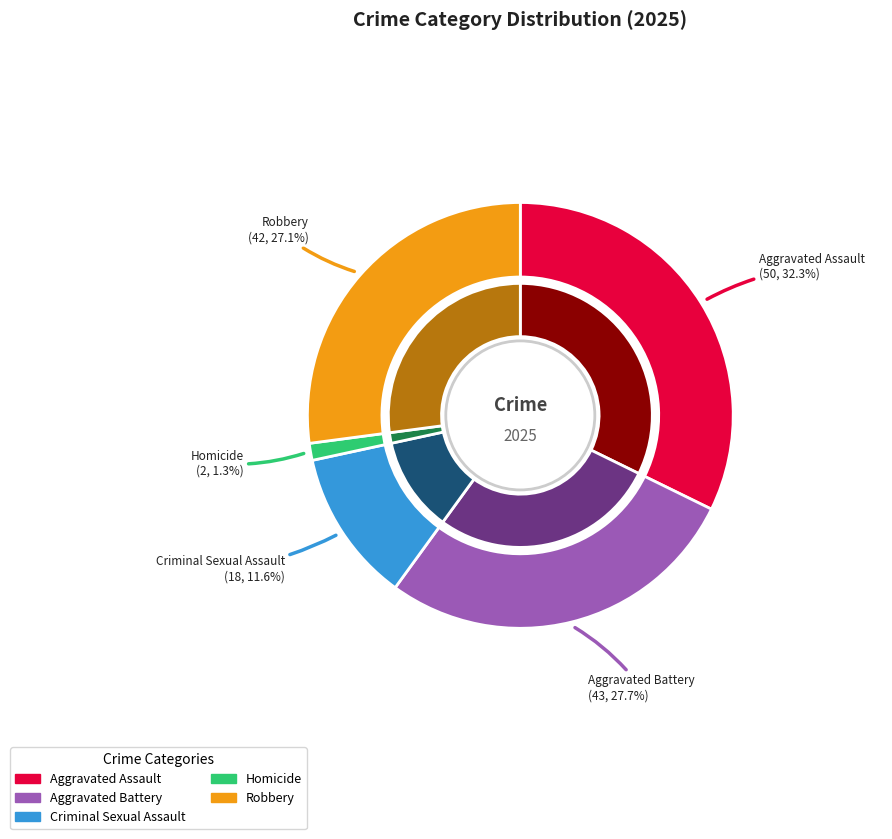

What percentage is the Homicide slice, to the nearest percent?

1%